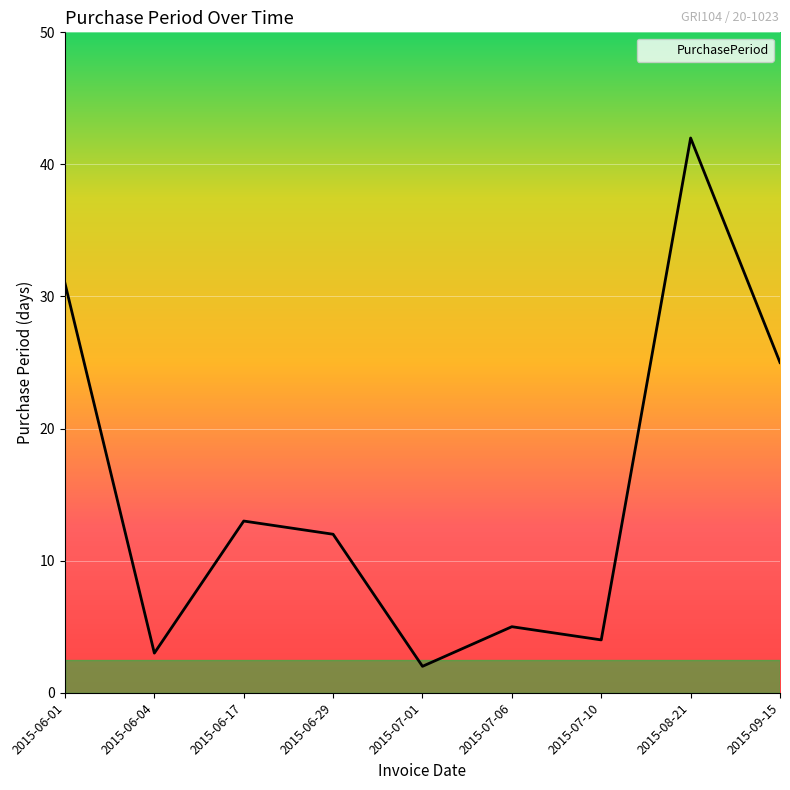

At which label does the data first exceed 12?

2015-06-01